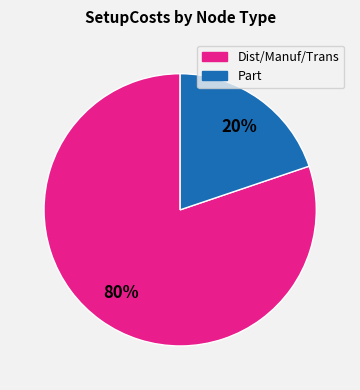

To the nearest percent, what is the difference between the largest and smallest slice percentages?

60%